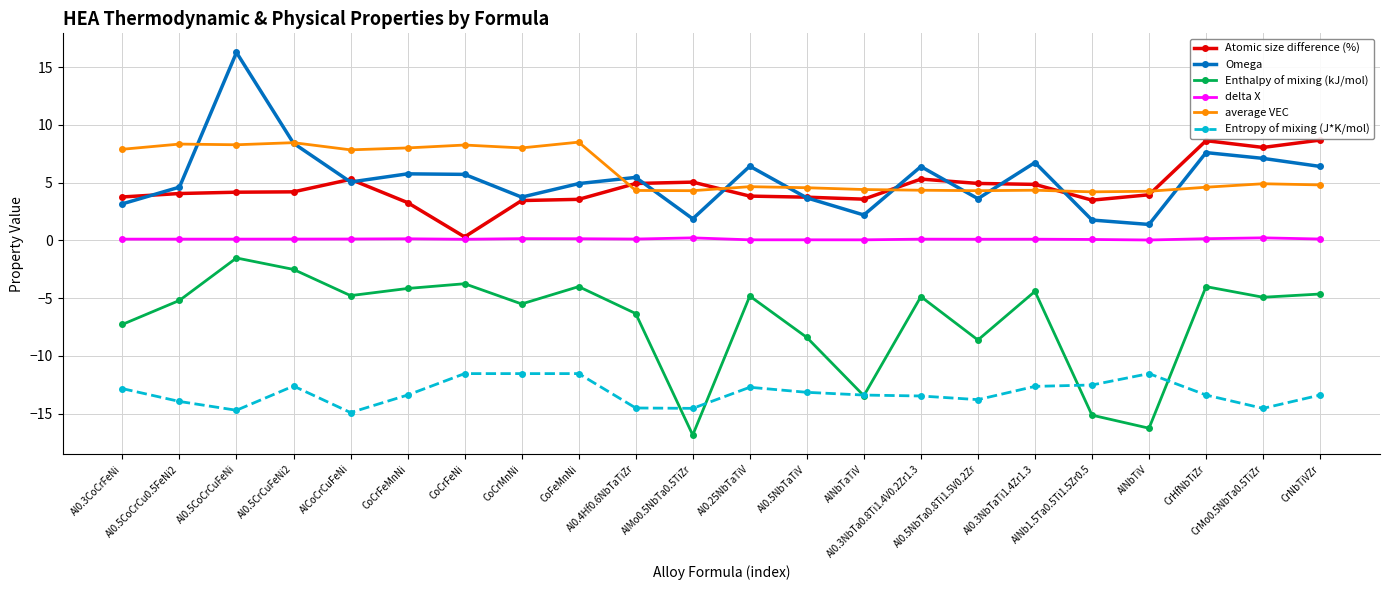

What is the smallest value displayed?

-16.8